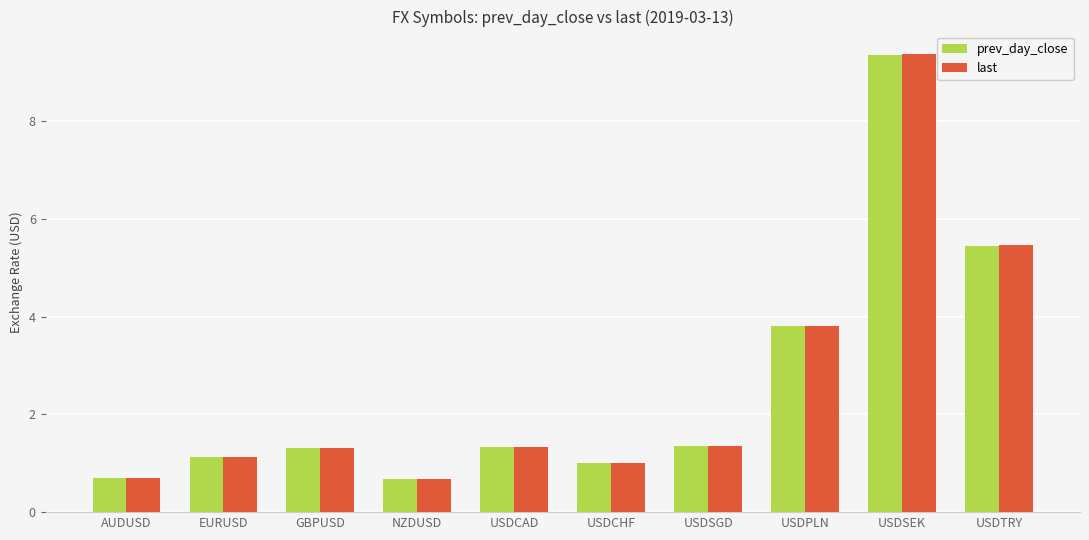

What is the label of the 10th bar from the left?

USDTRY